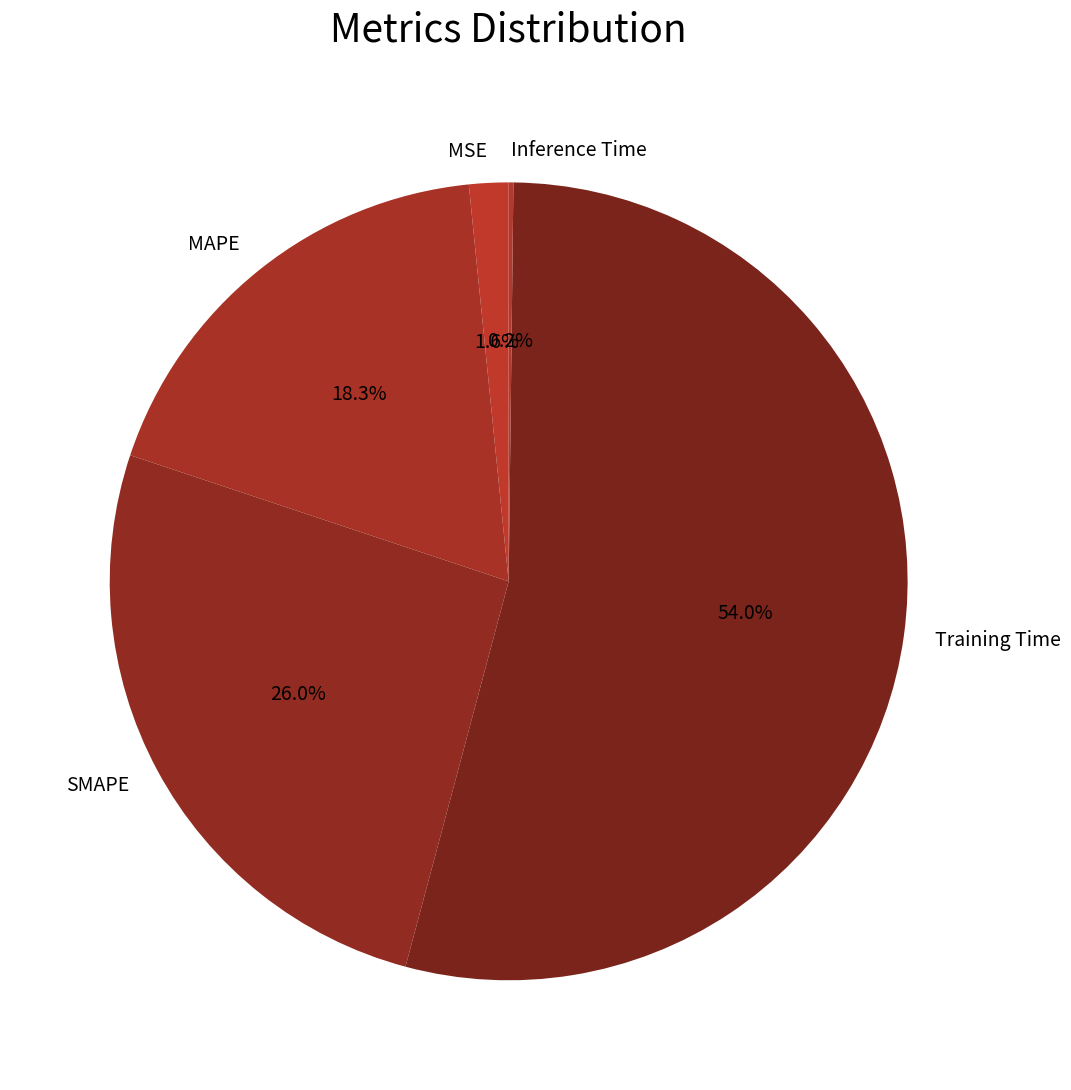

Which slice is the largest?

Training Time